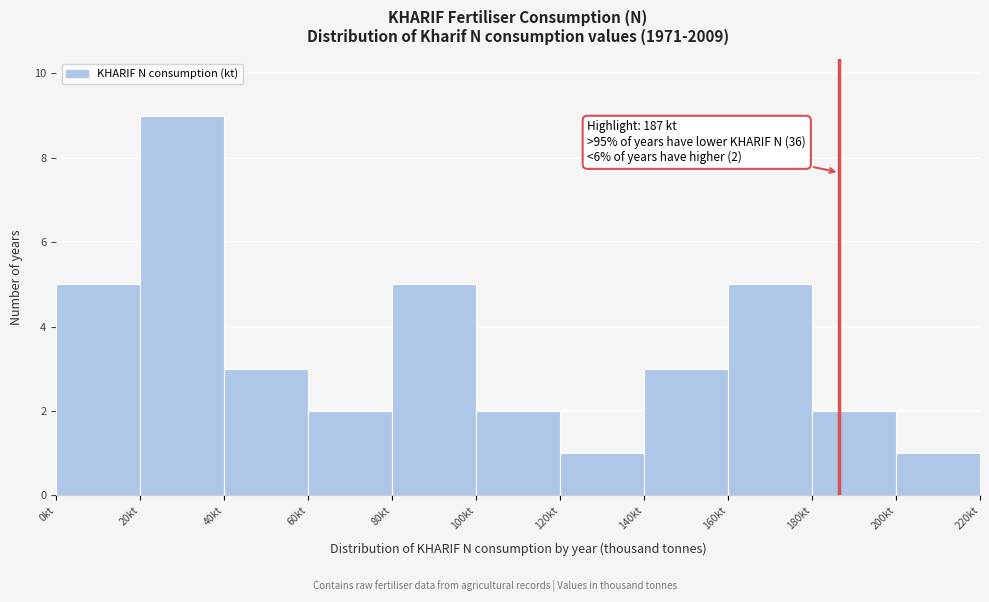

Over which range of the x-axis is the bar tallest?

20 to 40